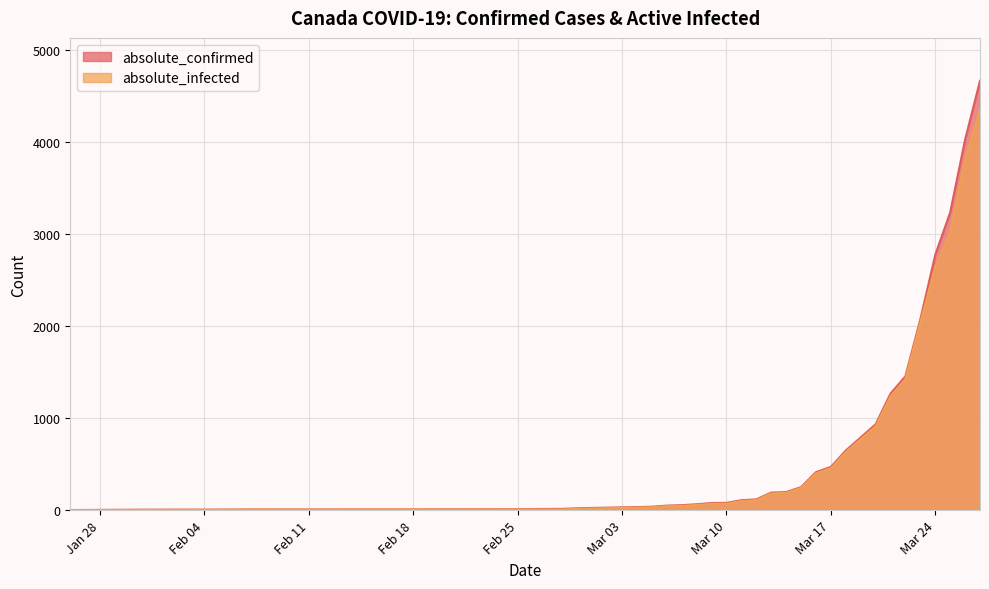

What are all the series names shown in the legend?

absolute_confirmed, absolute_infected